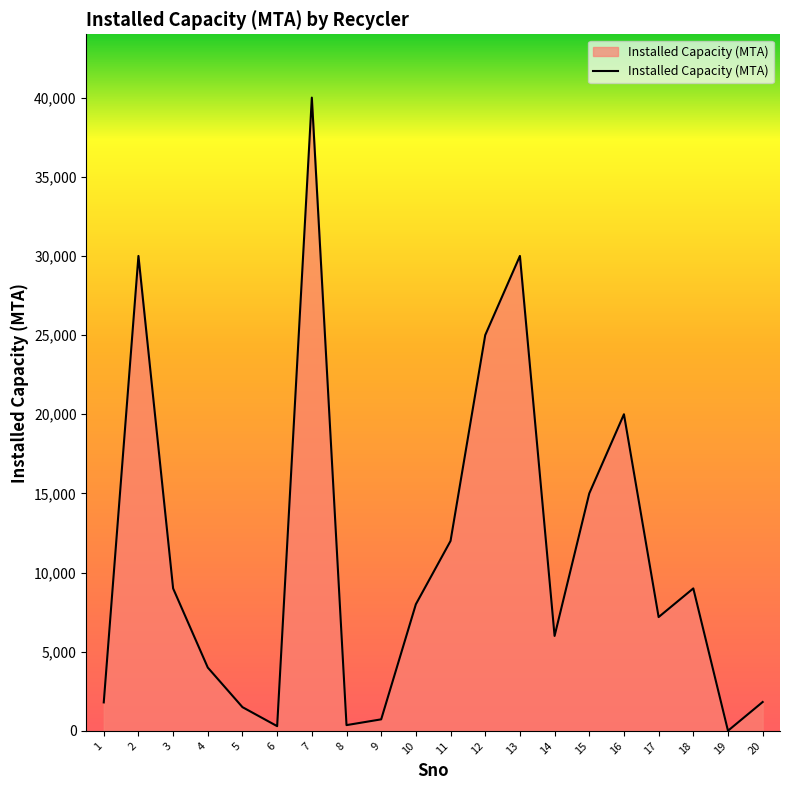

Is it true that the value at 13 is 13291?

False